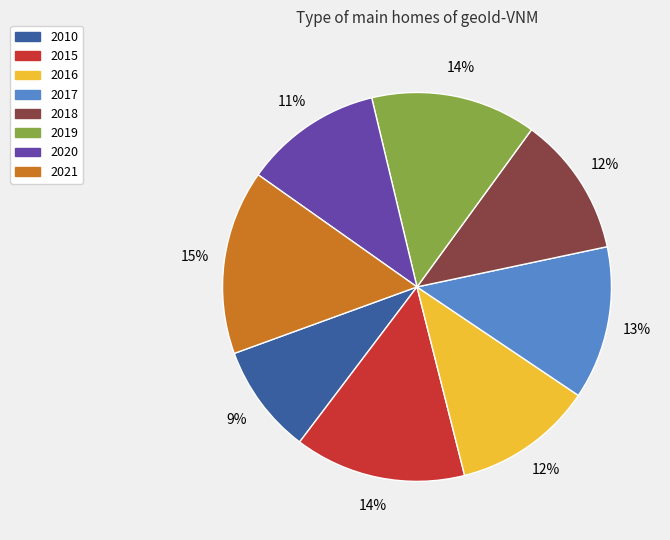

Does 2016 account for over 50% of the chart?

No